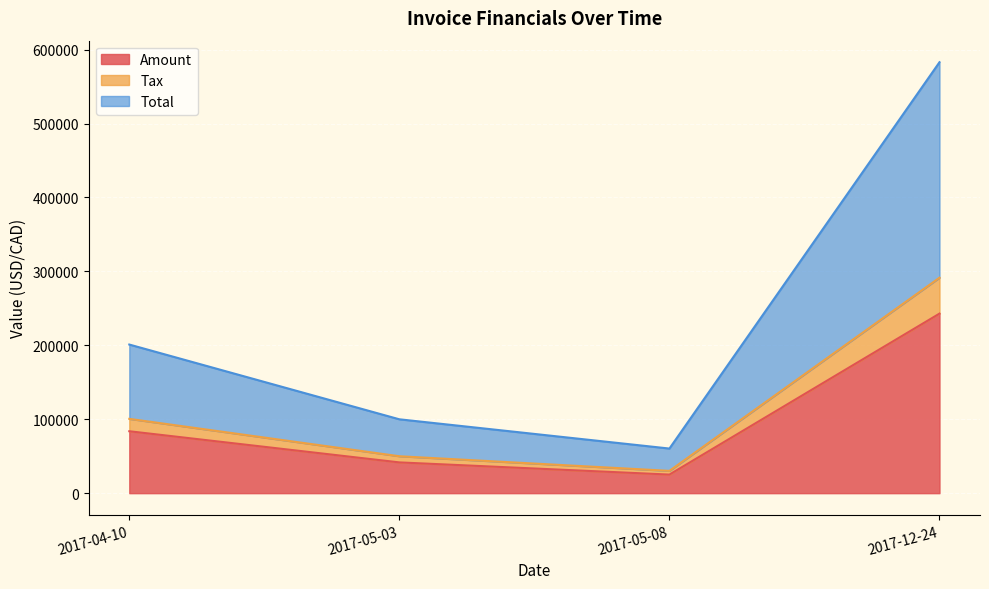

What are all the series names shown in the legend?

Amount, Tax, Total